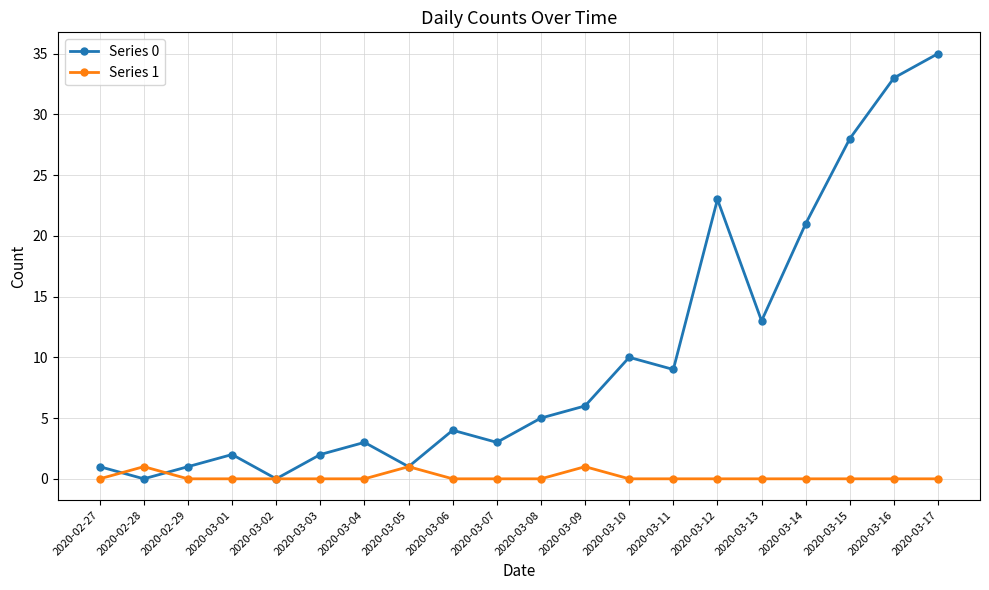

How many data points does each series have?

20